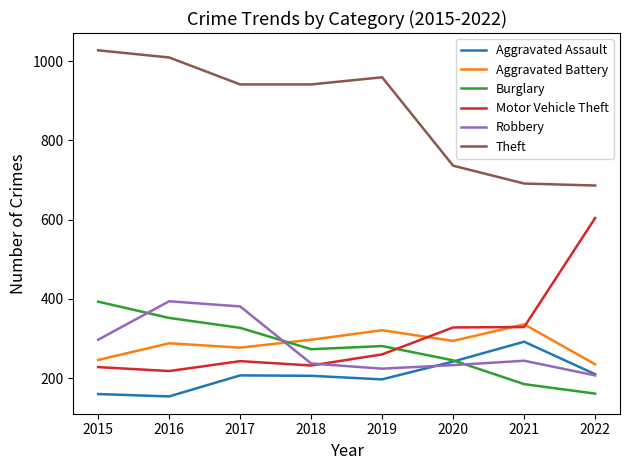

Between 2018 and 2021, which series saw the biggest shift?

Theft